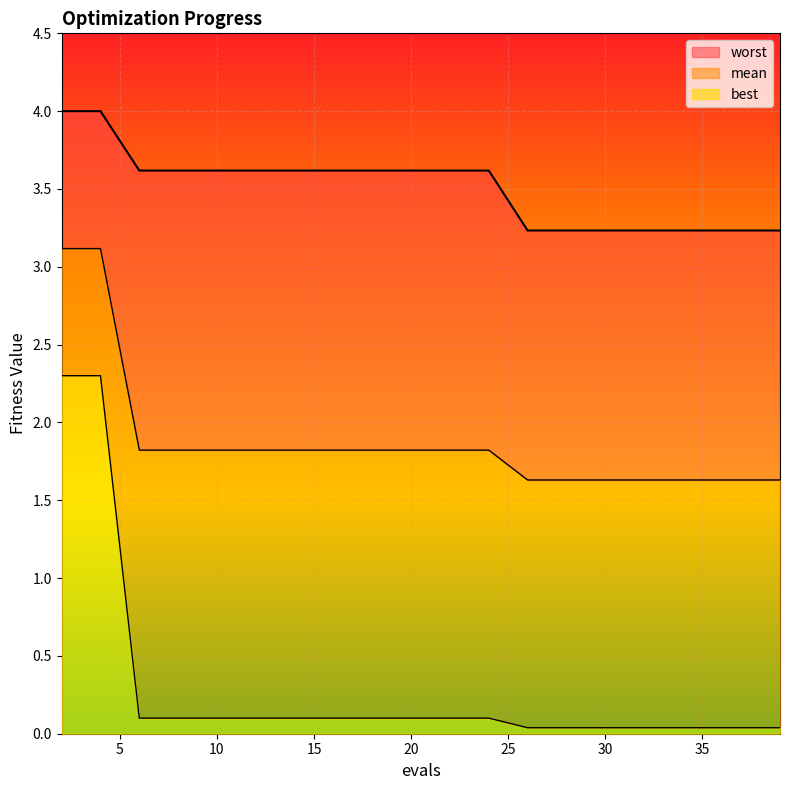

What is the difference between the second highest and minimum values in the best series?

2.3